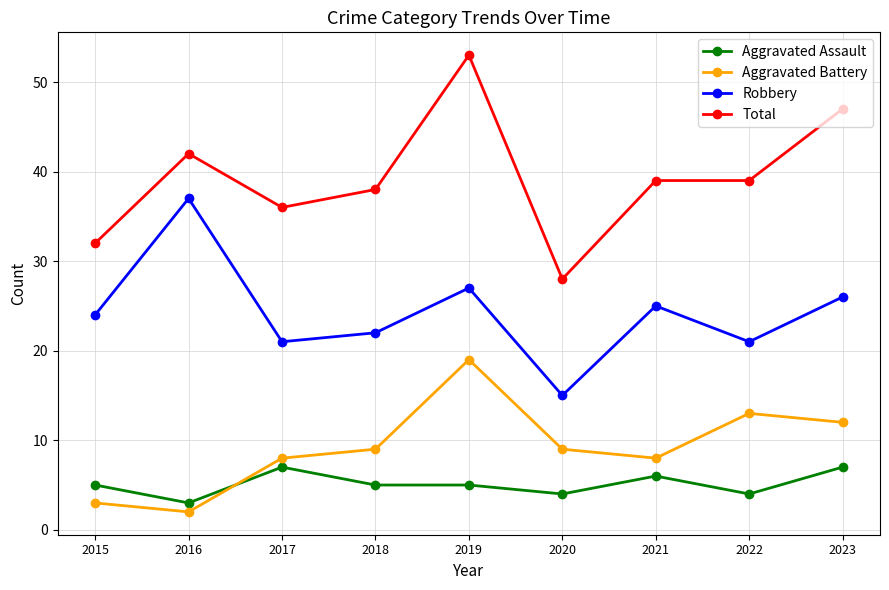

True or false: Aggravated Battery and Robbery cross at least once.

False